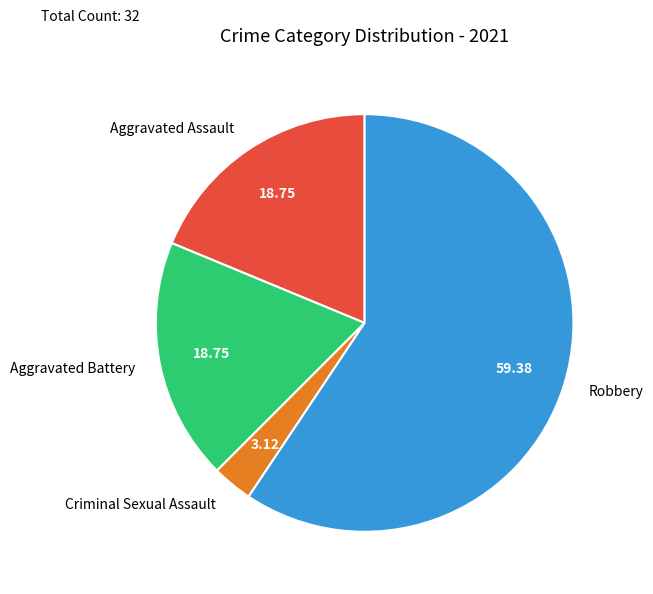

Which category has the biggest portion of the pie?

Robbery